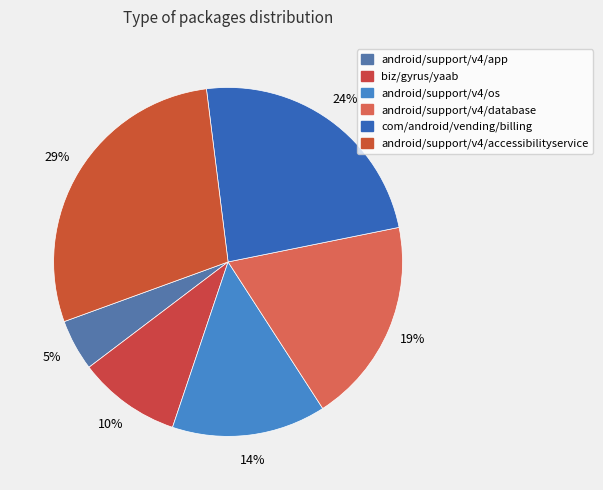

Which has a higher value, android/support/v4/app or com/android/vending/billing?

com/android/vending/billing